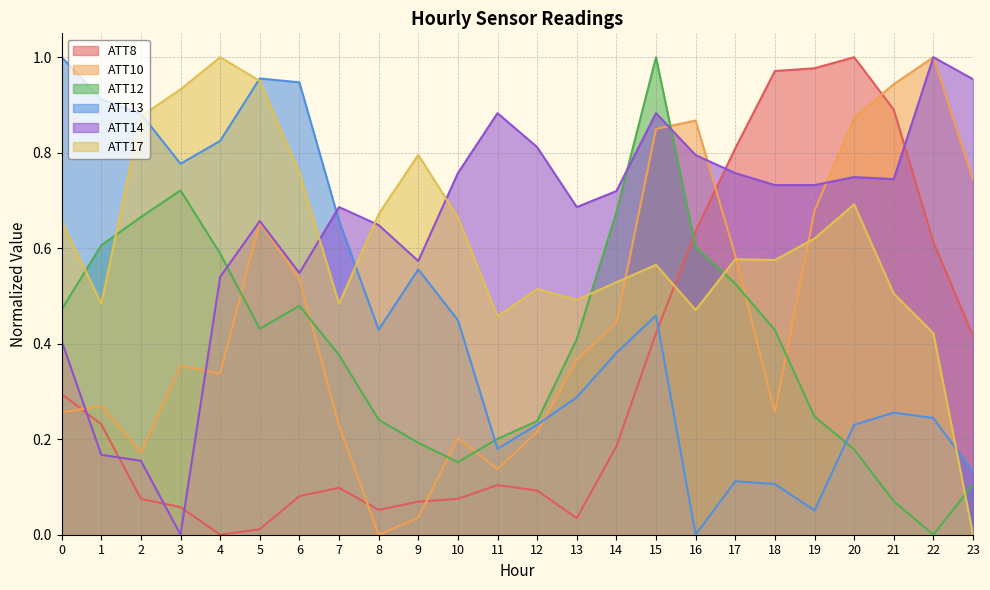

Where do ATT14 and ATT12 first cross each other?

4 and 5